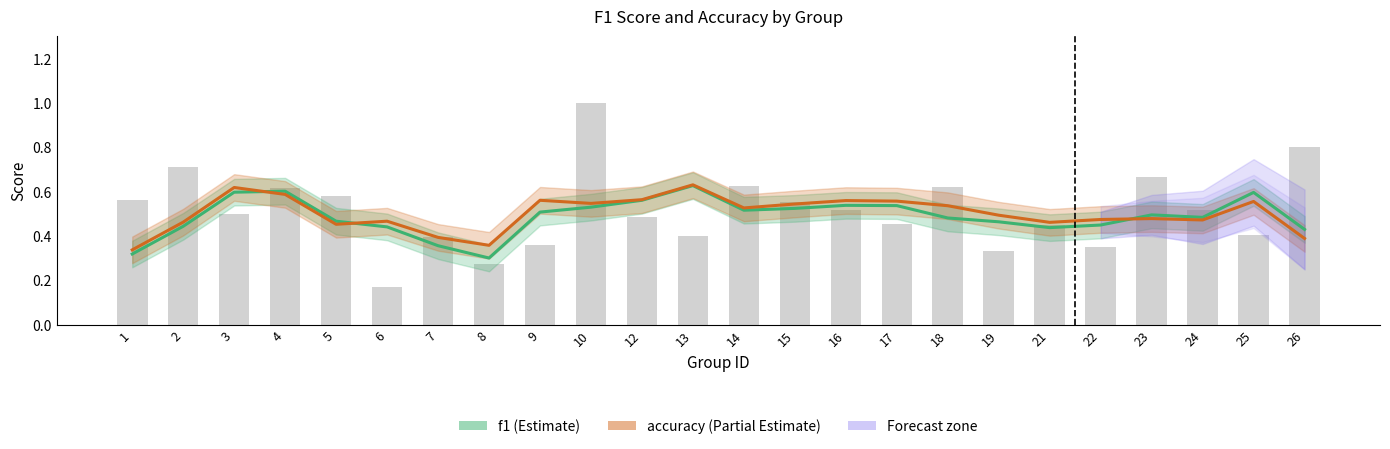

Rank the categories by f1 value from lowest to highest.

8, 1, 7, 26, 21, 6, 2, 22, 19, 5, 18, 24, 23, 9, 14, 15, 10, 17, 16, 12, 25, 3, 4, 13